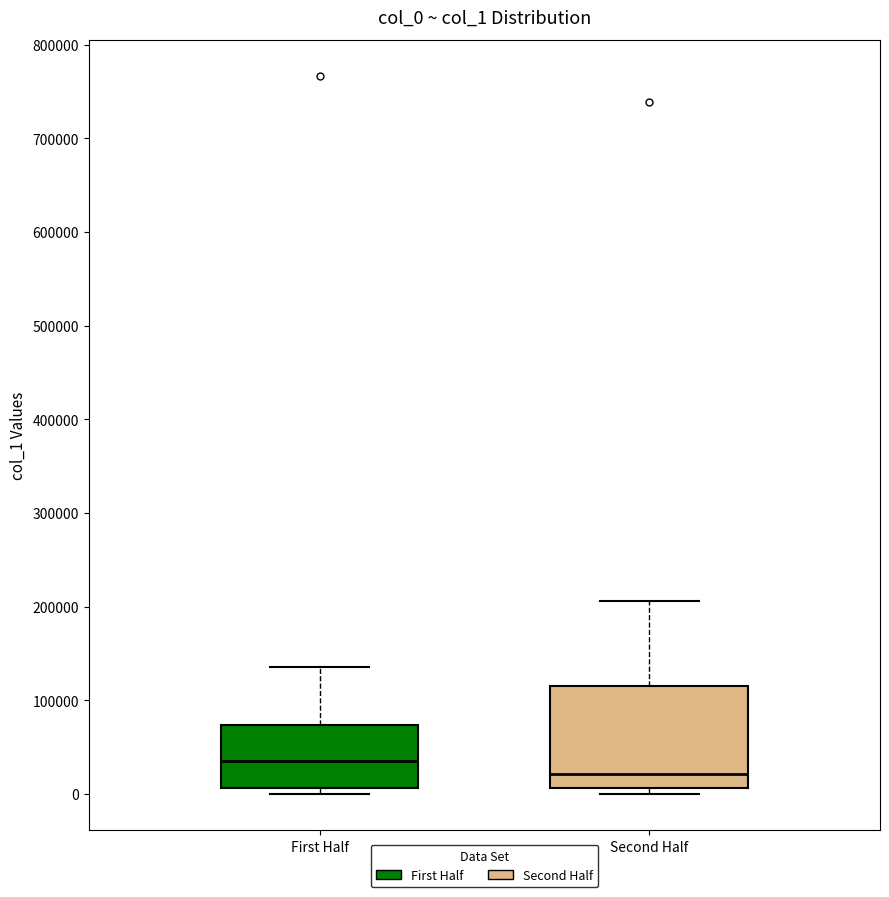

Reading left to right, transcribe this box plot: for each box, give where its median line is, the range the box spans, and where its two whiskers end, as read against the y-axis. The values are not printed on the chart, so give them approximately, as read against the axis.

First Half: median 40000, box 10000 to 70000, whiskers 0 to 140000
Second Half: median 20000, box 10000 to 120000, whiskers 0 to 210000